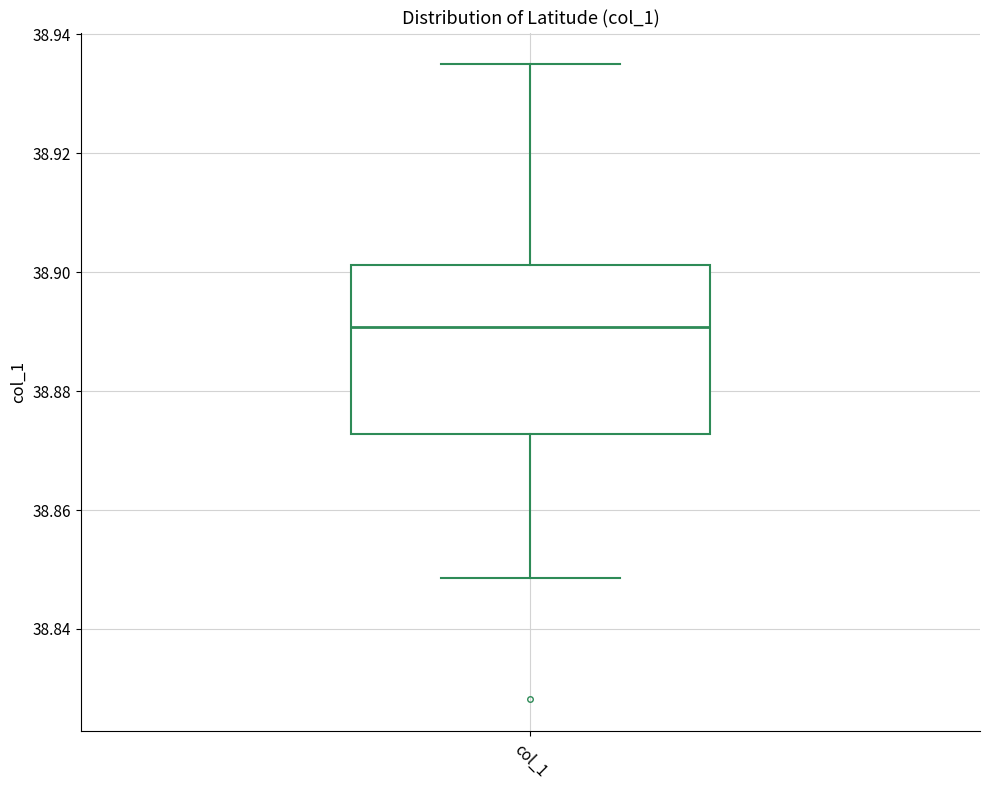

Read this box plot against the y-axis: the position of the median line, the range covered by the box, and the ends of both whiskers. The values are not printed on the chart, so give them approximately, as read against the axis.

median 38.890, box 38.872 to 38.902, whiskers 38.848 to 38.934